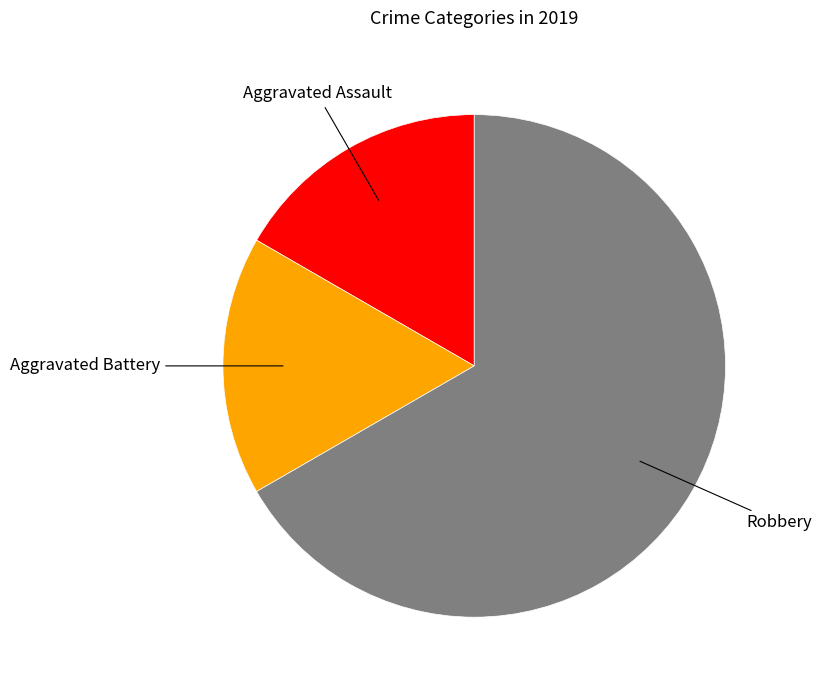

Does any single category account for the majority?

Yes